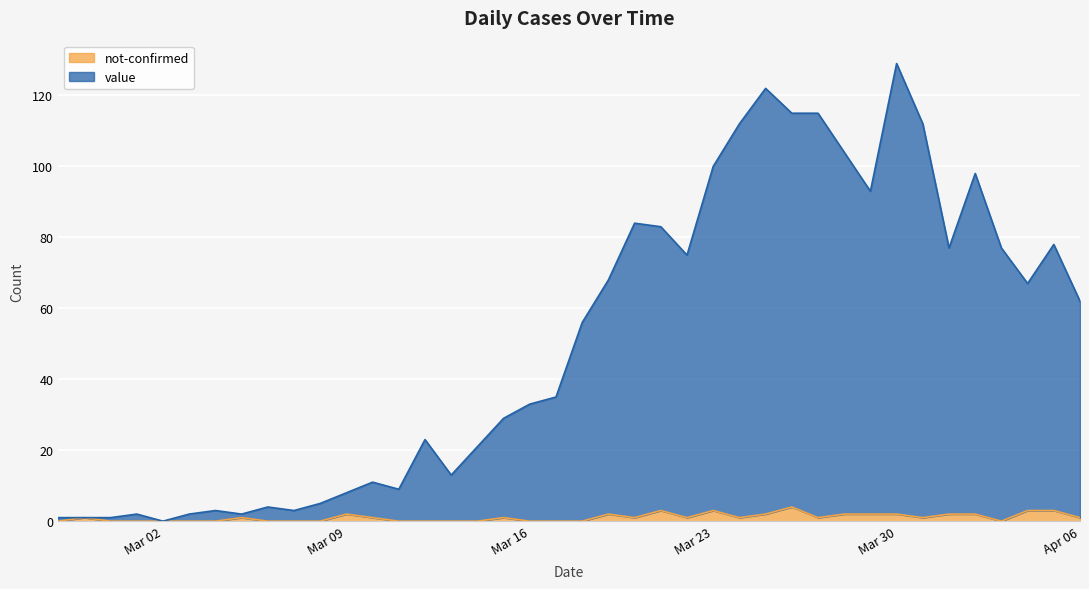

How many not-confirmed values are between 0 and 2?

35